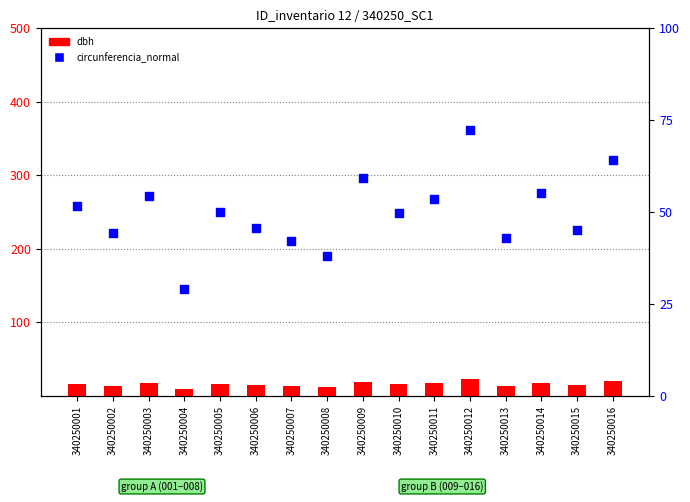

What is the total value across all series at 340250004?

38.3